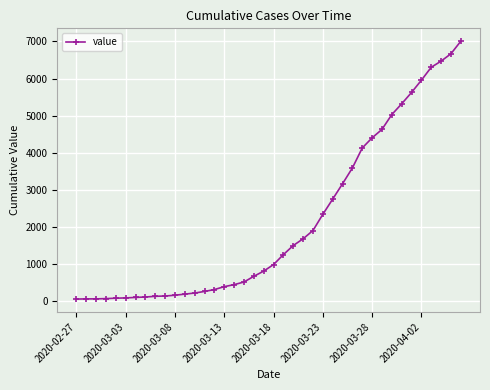

What is the average value?

2144